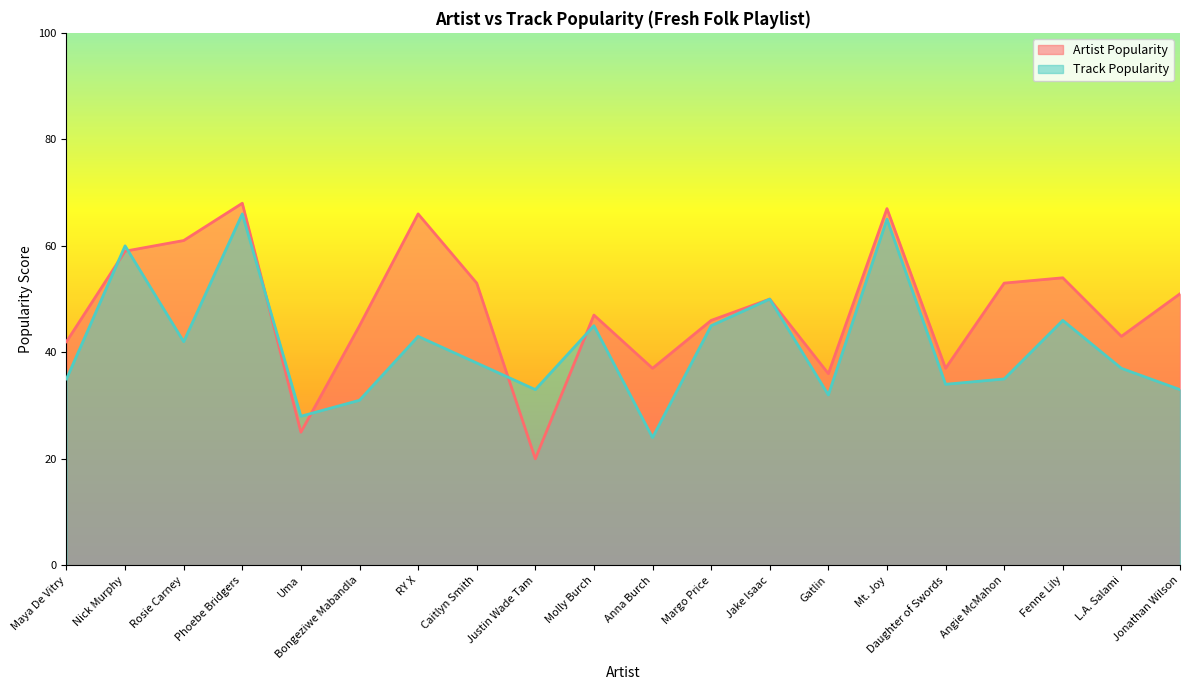

Which series has the widest spread of values?

Artist Popularity